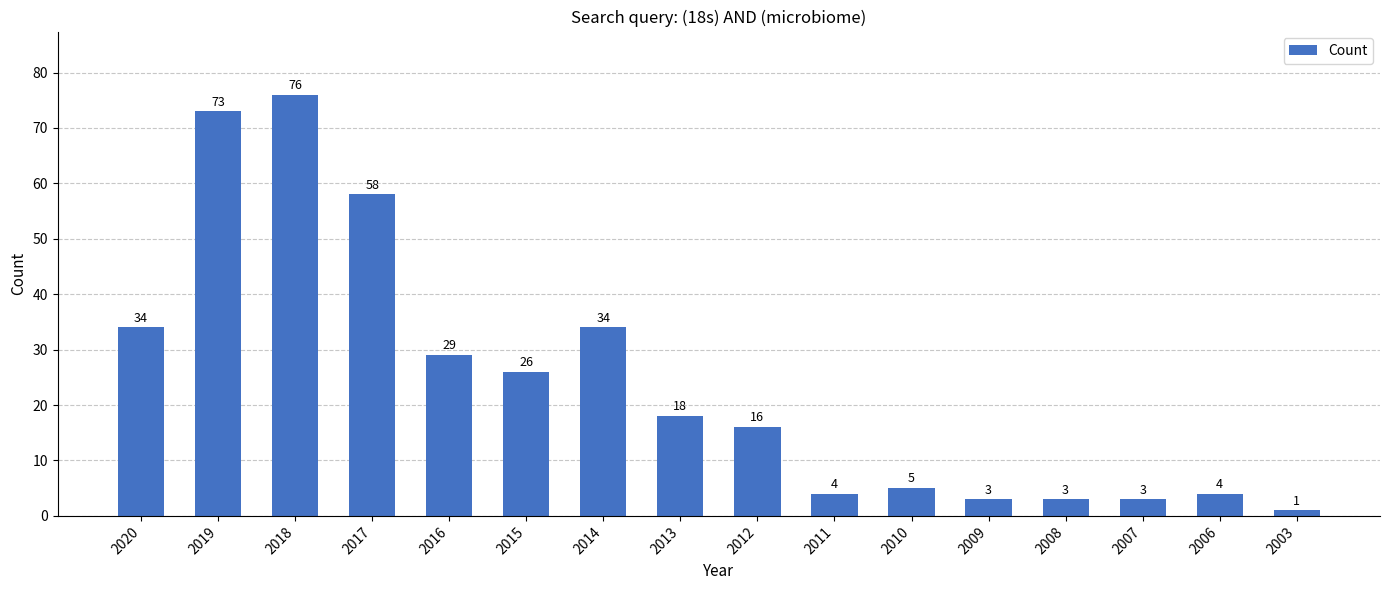

What is the sum of all values?

387